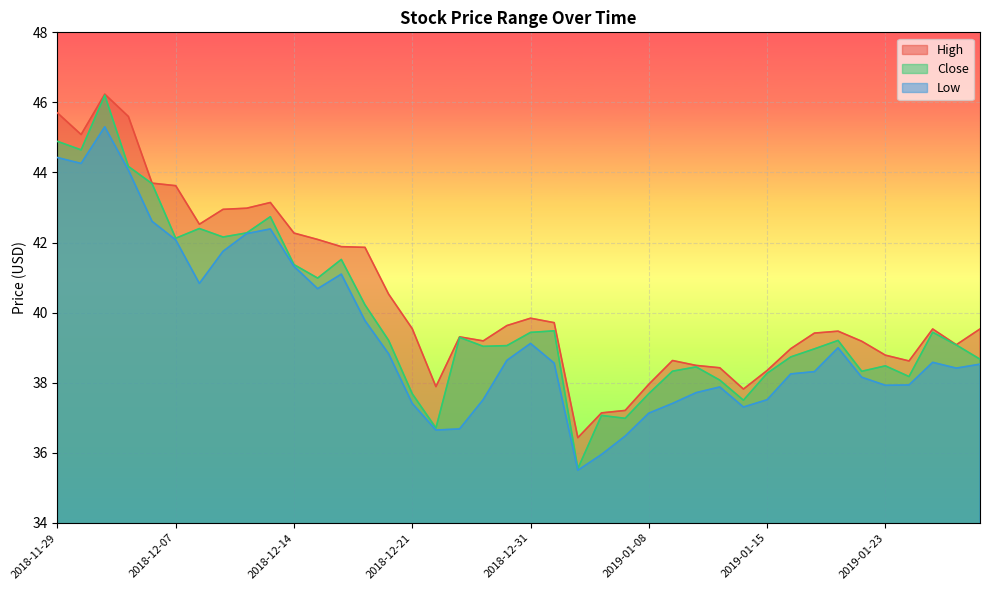

At which label does High first exceed 39?

2018-11-29